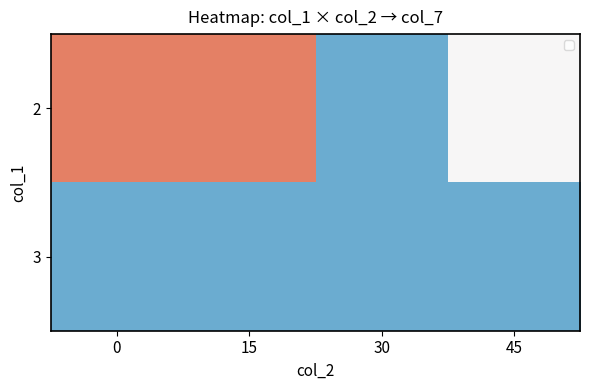

What is the total value across all series at 15?

2